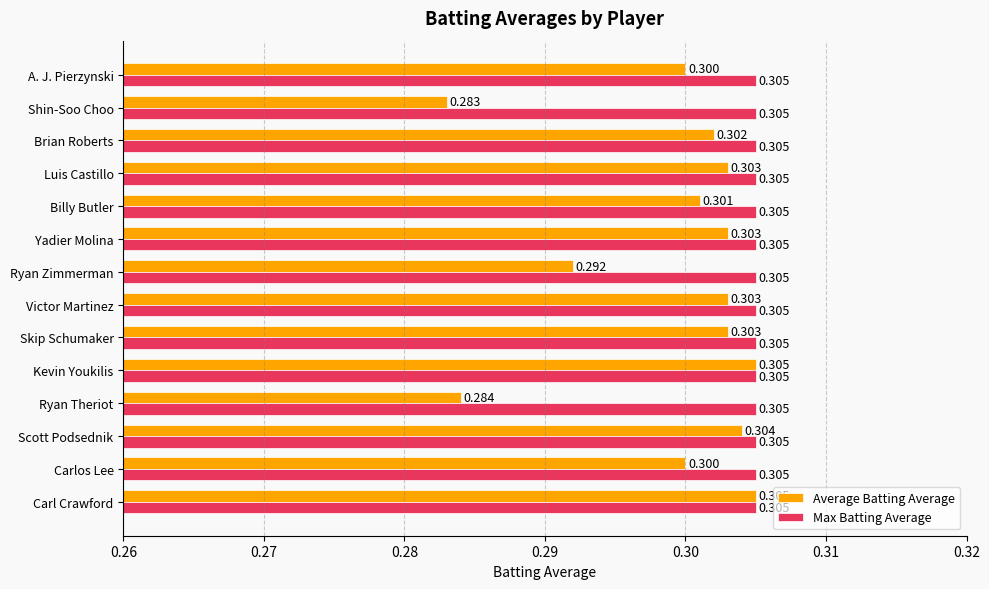

Which series has the largest total across all categories?

Max Batting Average